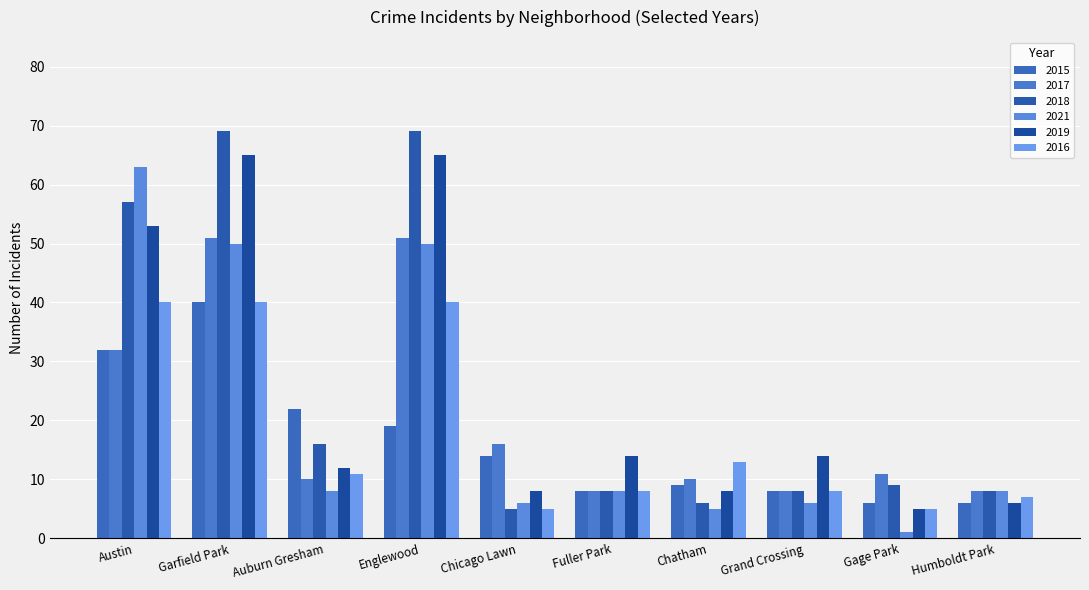

How many bars are there in each group?

6